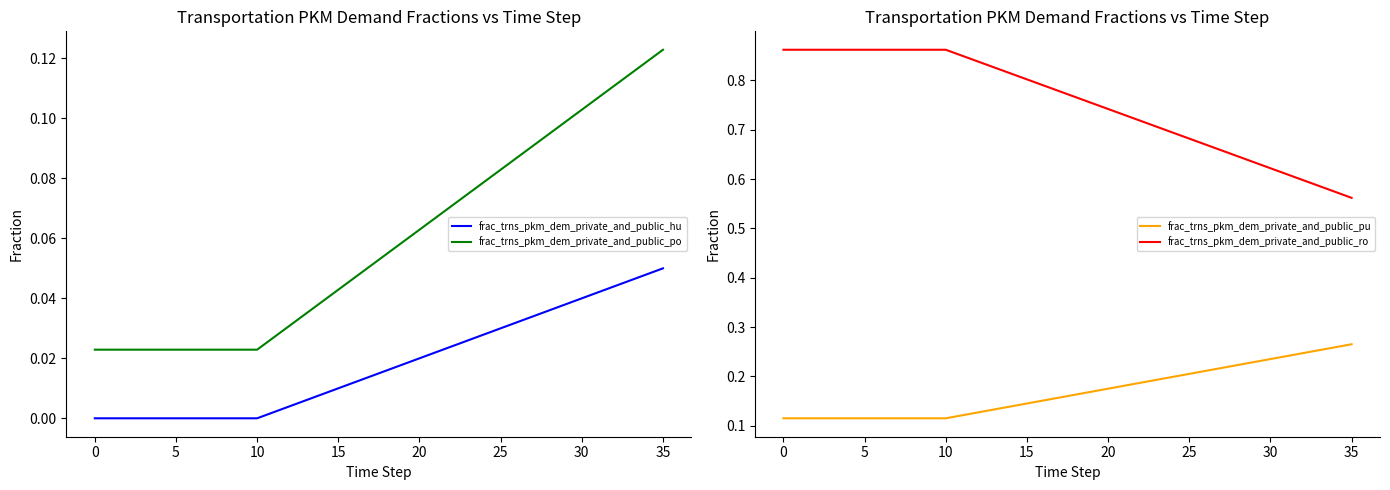

What is the value of the frac_trns_pkm_dem_private_and_public_ro point at the 11th from the left?

0.9